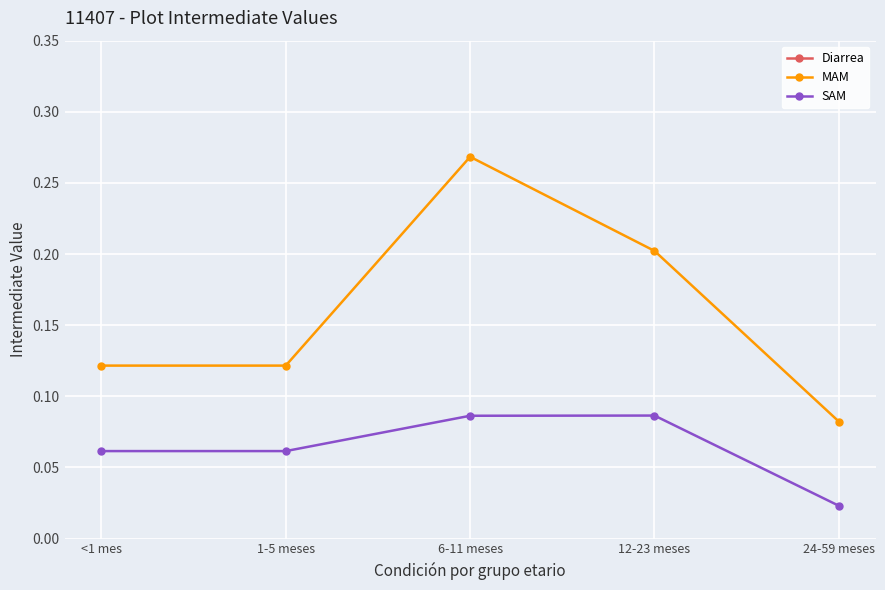

What position from the left is 24-59 meses?

5